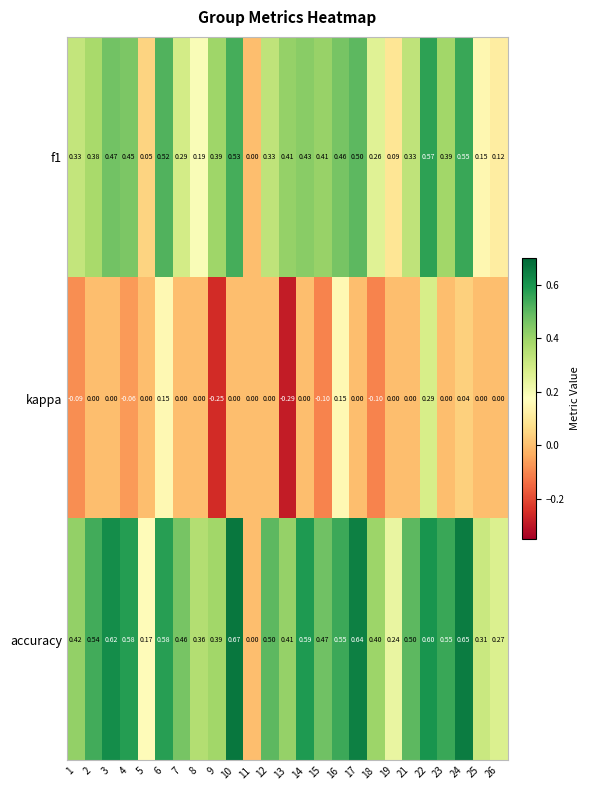

Which series has the largest range (max minus min)?

accuracy